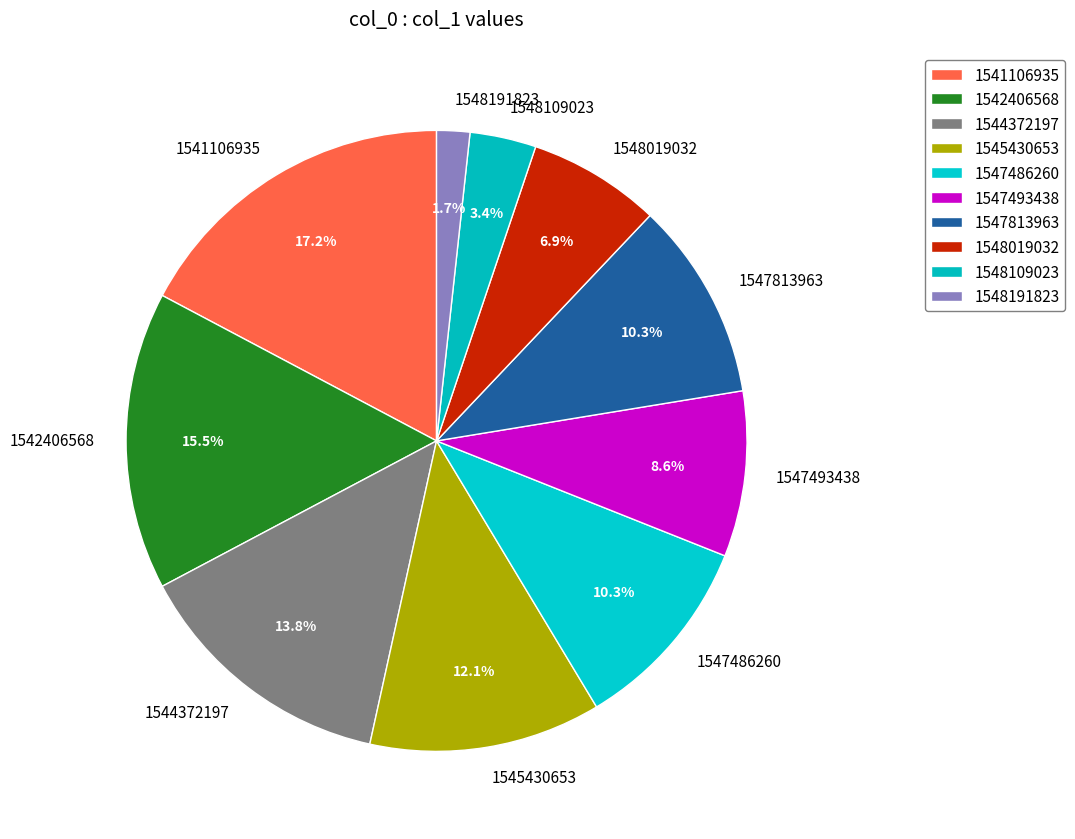

Which slice is the largest?

1541106935